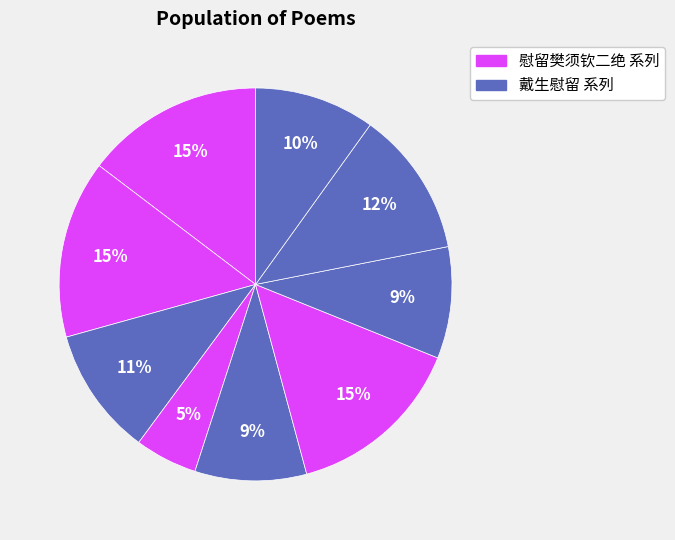

Count the number of slices in the pie.

9